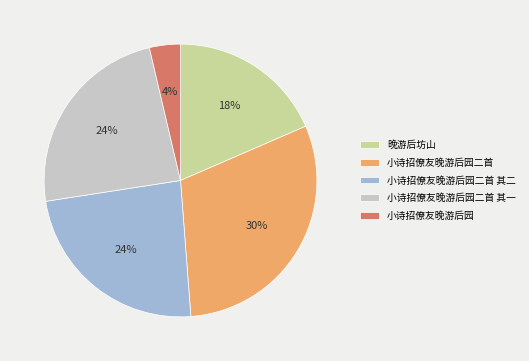

To the nearest percent, what is the combined percentage of 小诗招僚友晚游后园二首 and 小诗招僚友晚游后园二首 其二?

54%